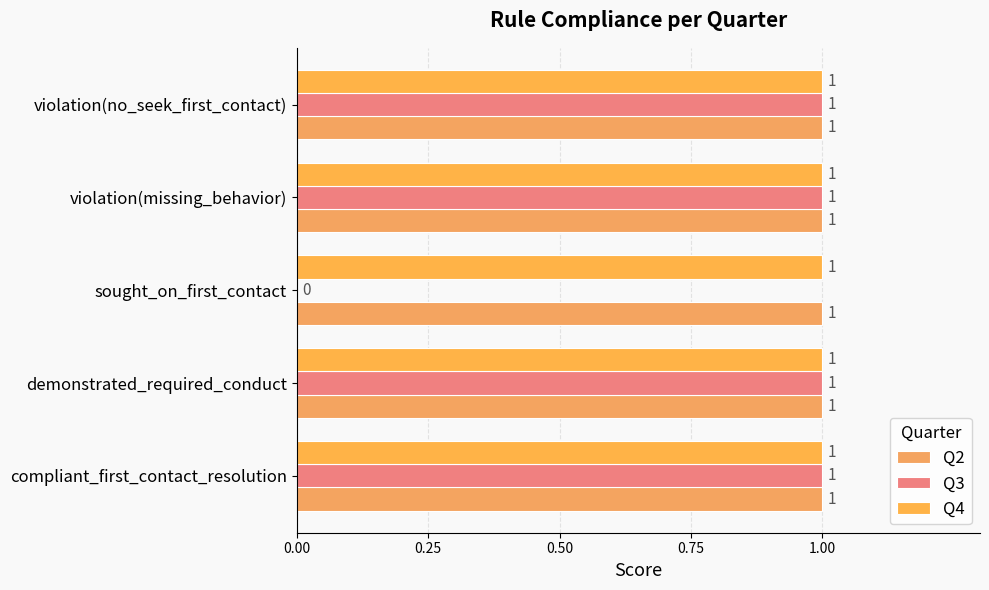

How many data points does each series have?

5